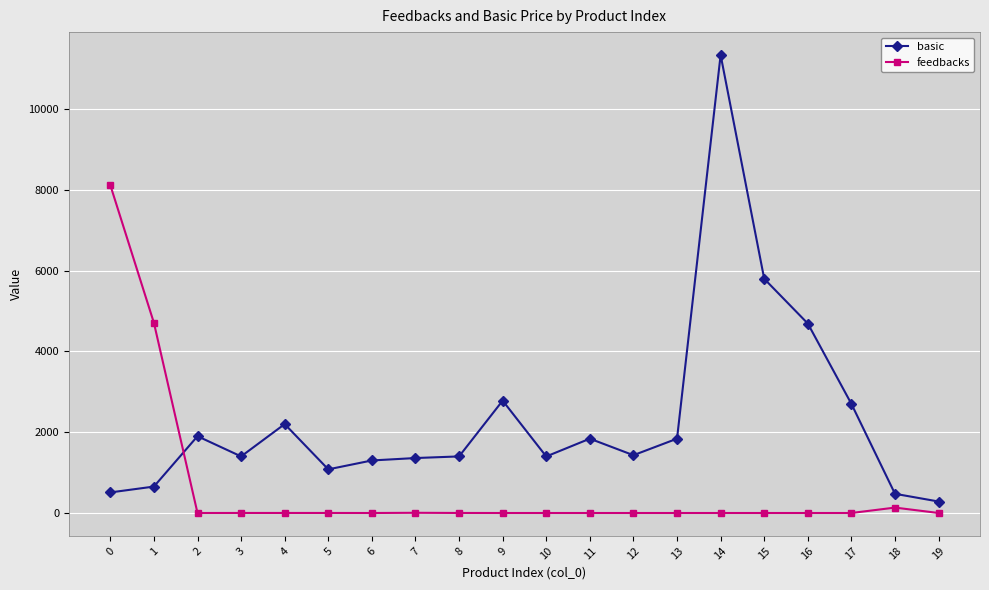

True or false: basic has a value of 2200 at 4.

True